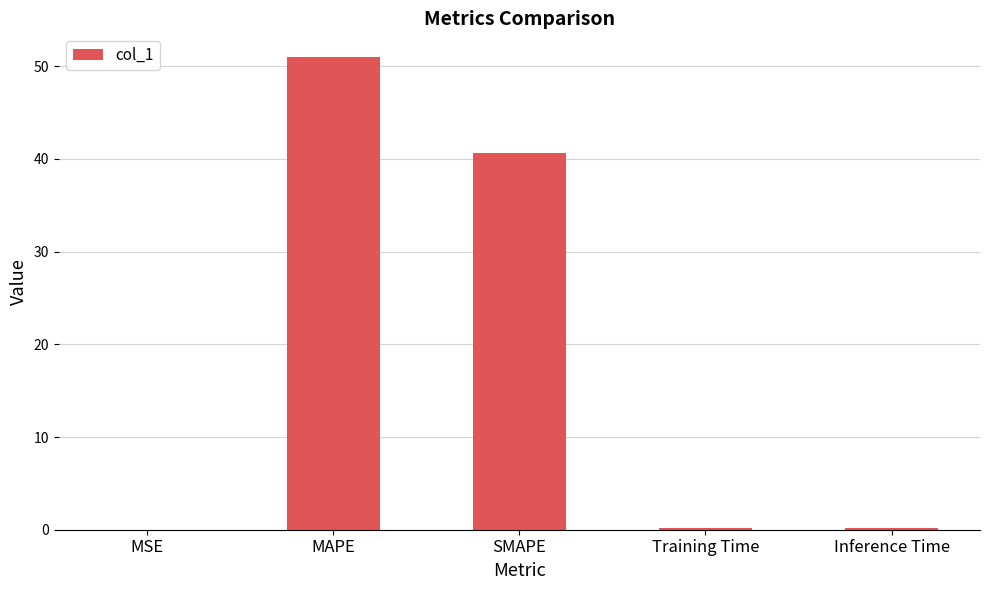

The value at SMAPE is 40.6. True or false?

True